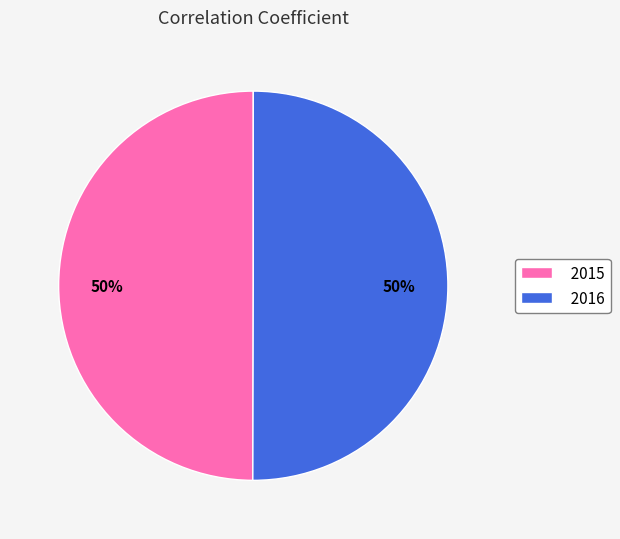

Do 2016 and 2015 together represent more than half of the pie?

Yes